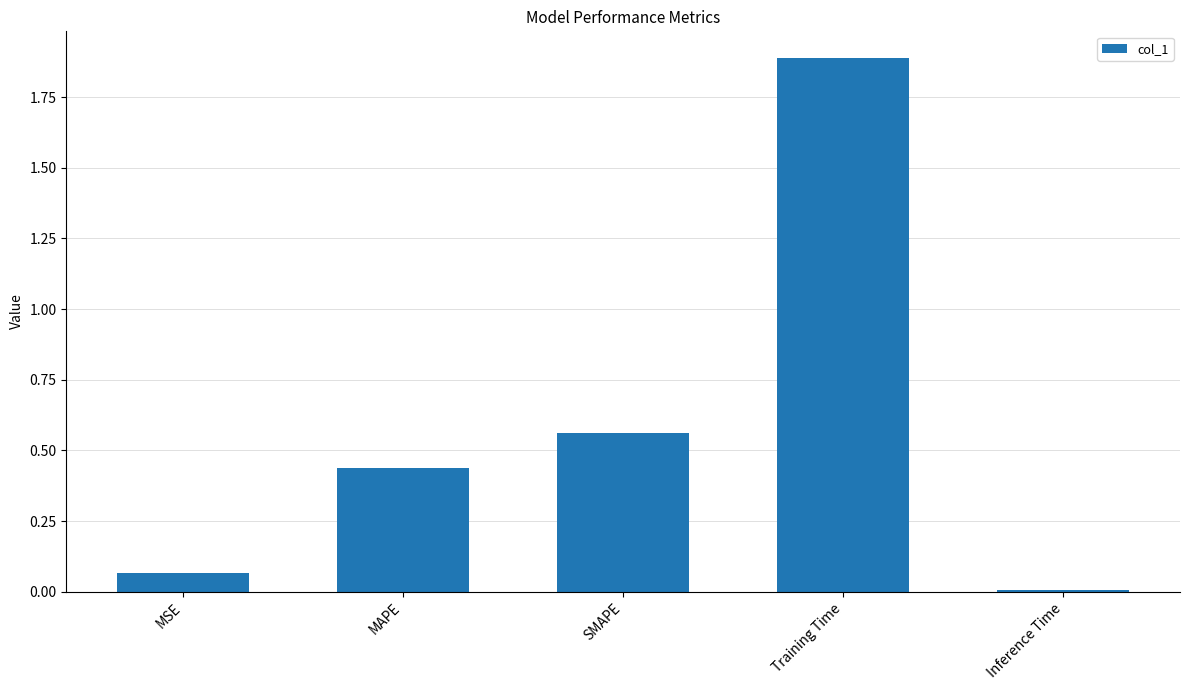

What is the difference between the maximum and minimum values?

1.9